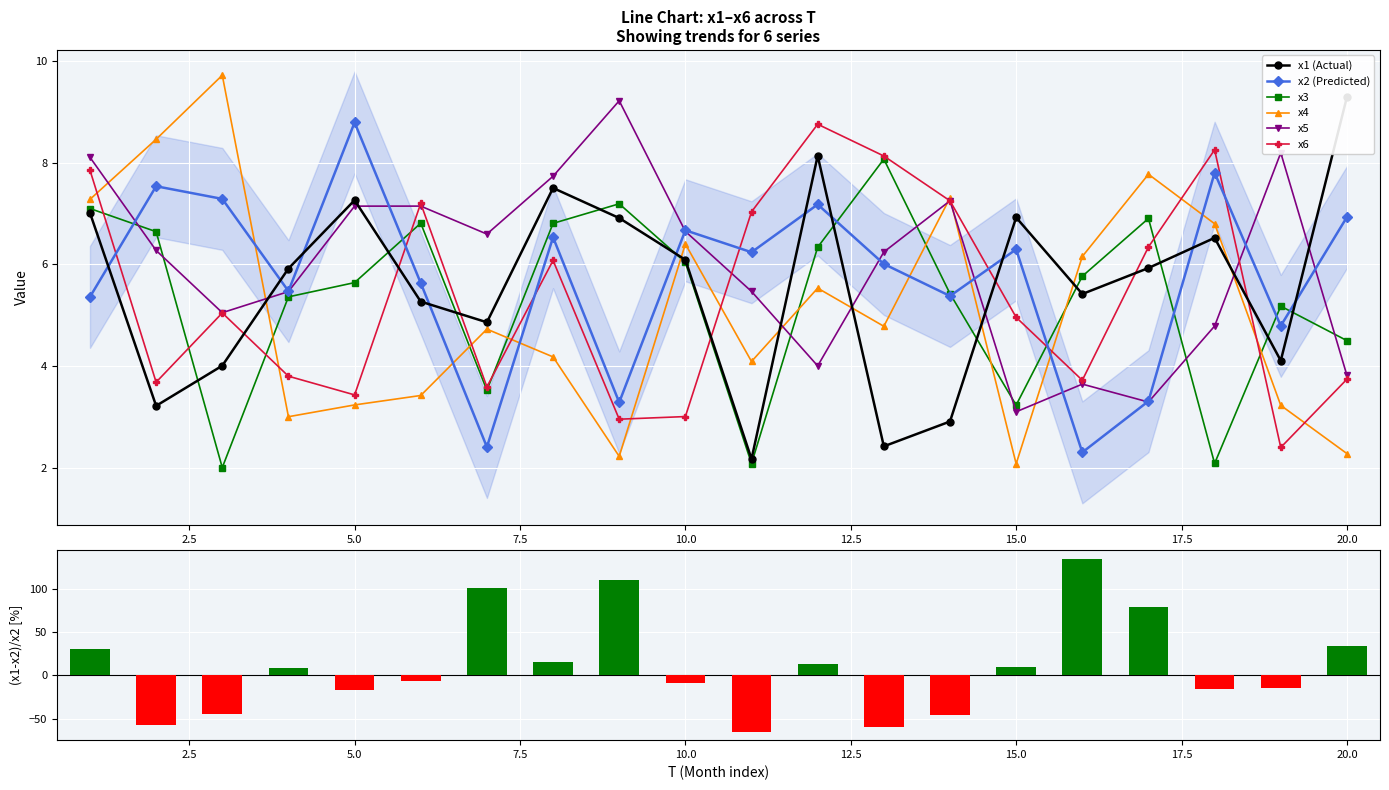

The value of x6 at 10.0 is 4.9. True or false?

False